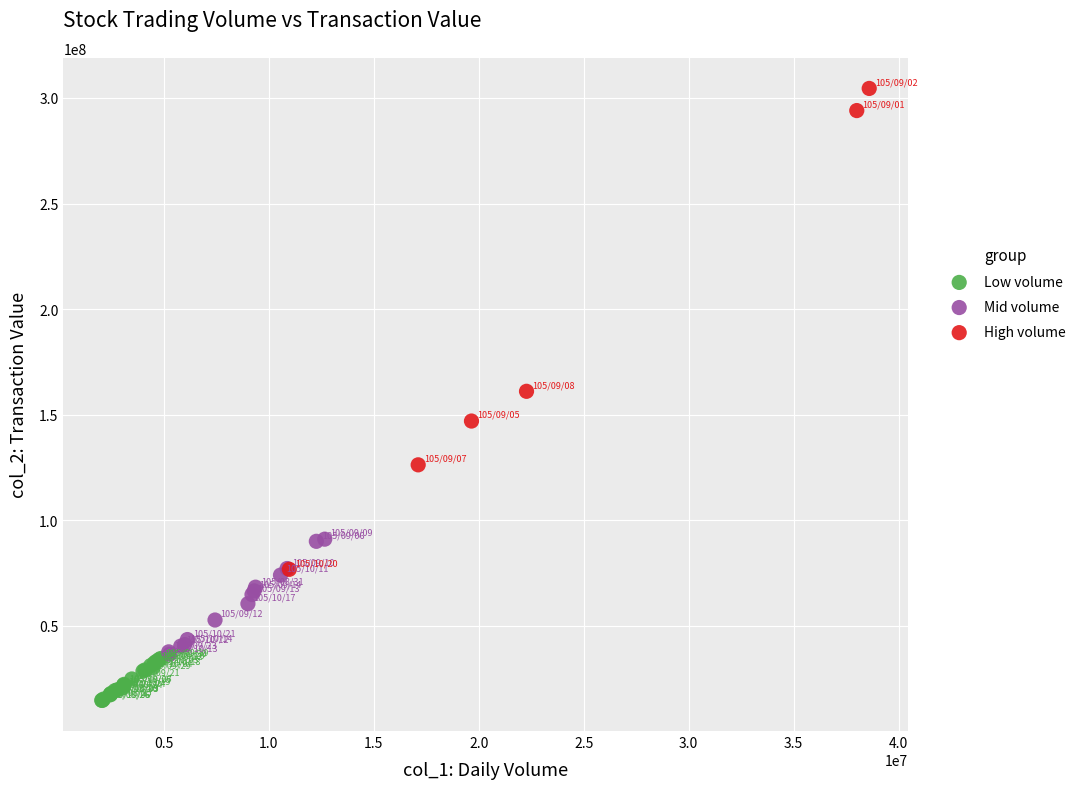

Which series has the widest spread of Y values?

High volume